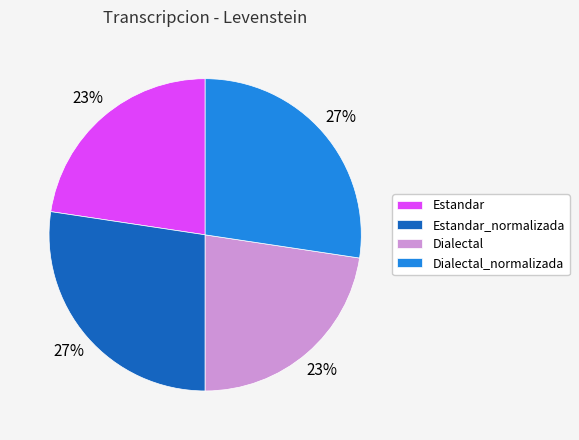

Does Dialectal account for over 50% of the chart?

No